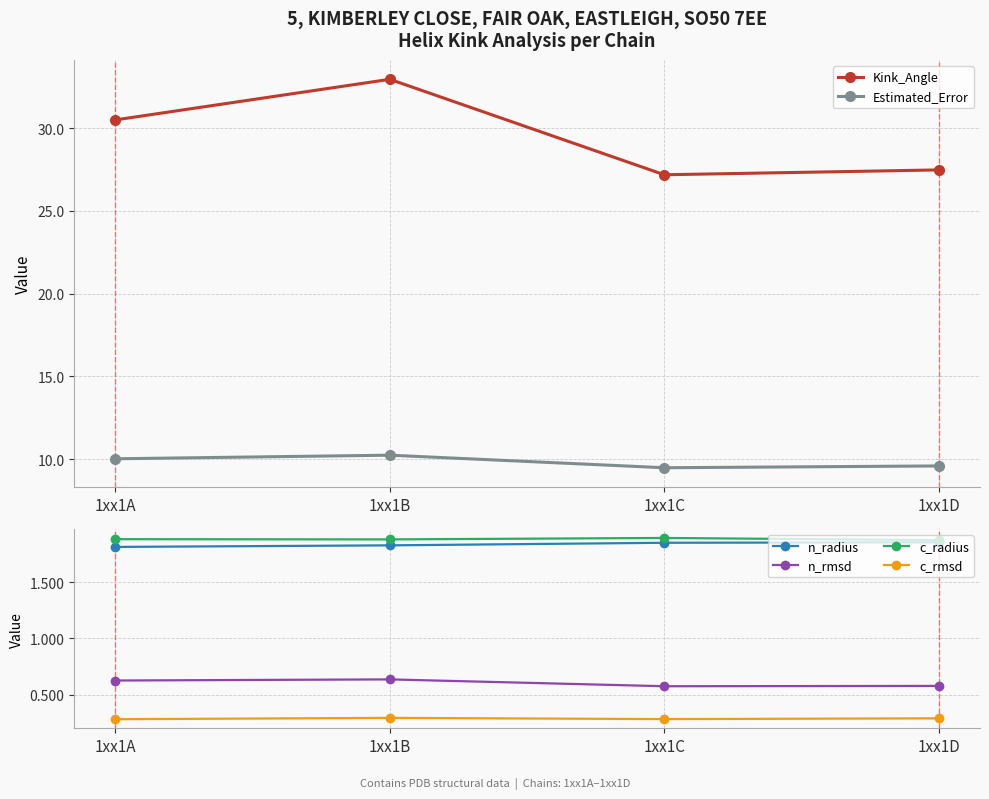

Read the Kink_Angle value at 1xx1A.

30.5